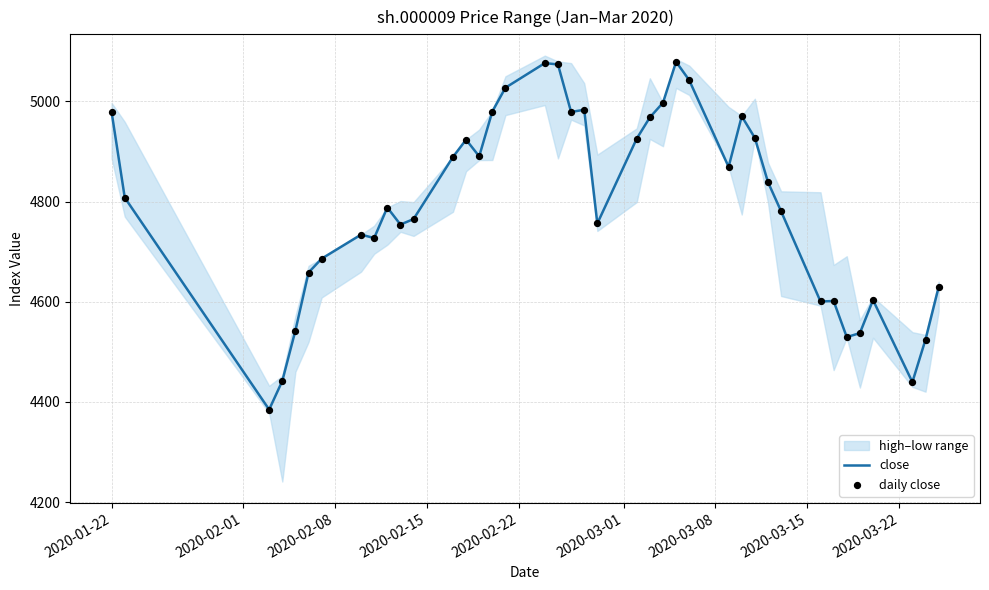

What is the lowest value of the close series?

4384.9